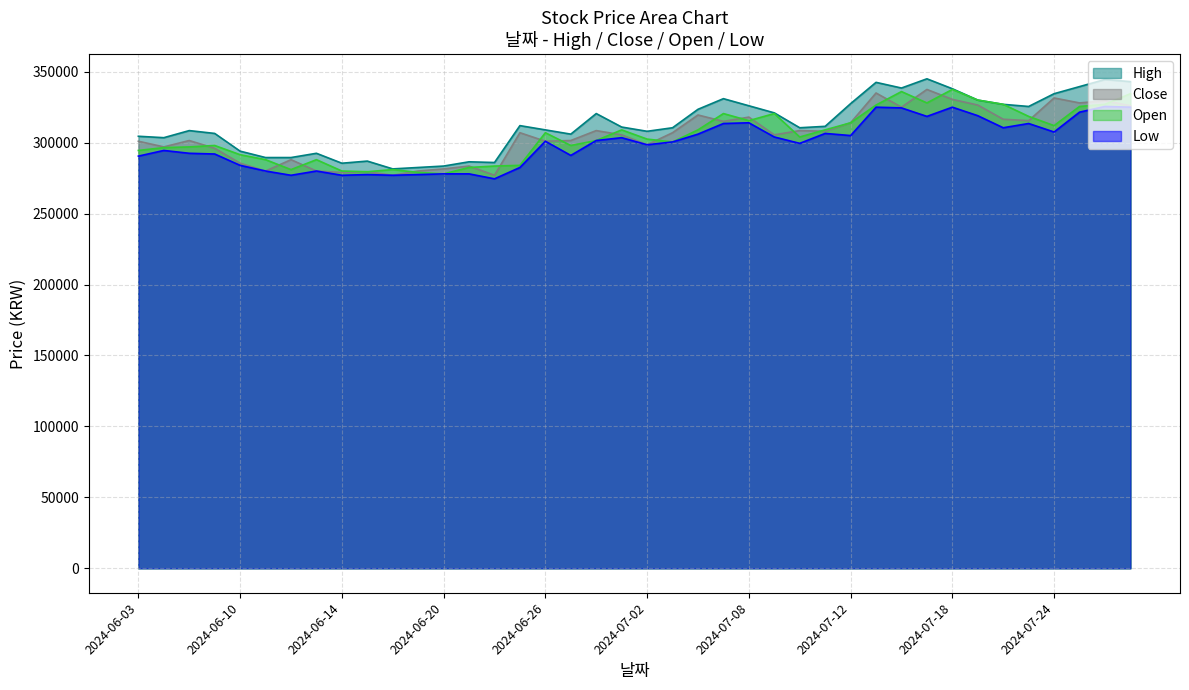

What is the label of the 24th point from the left?

2024-07-05